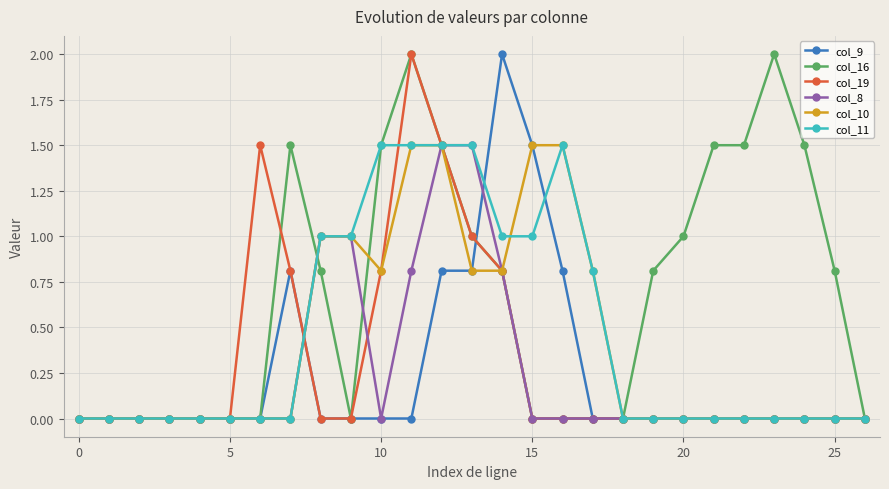

True or false: col_19 has more than 0 points higher than both neighbors.

True